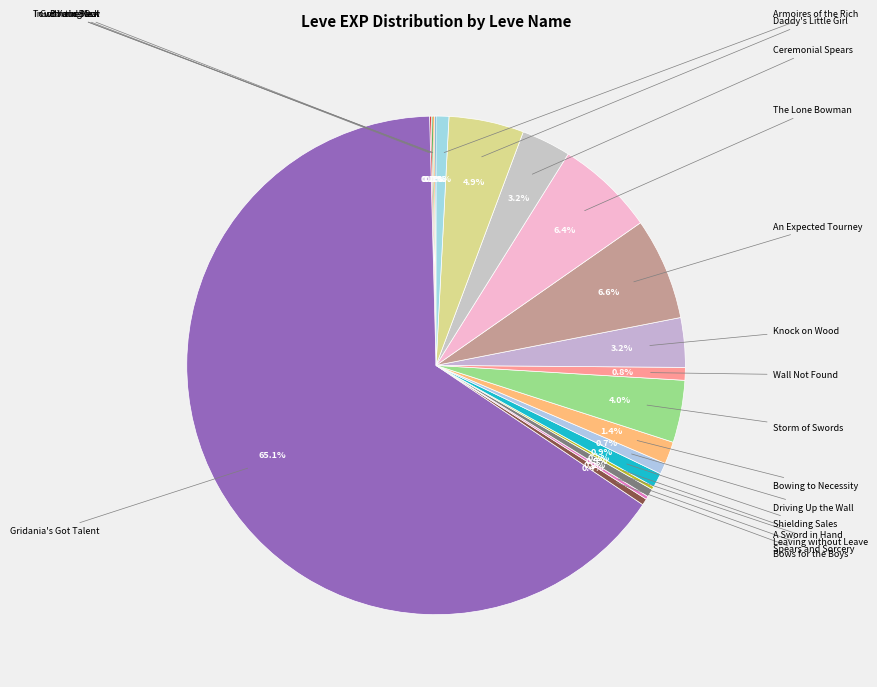

How many segments does this pie chart have?

20